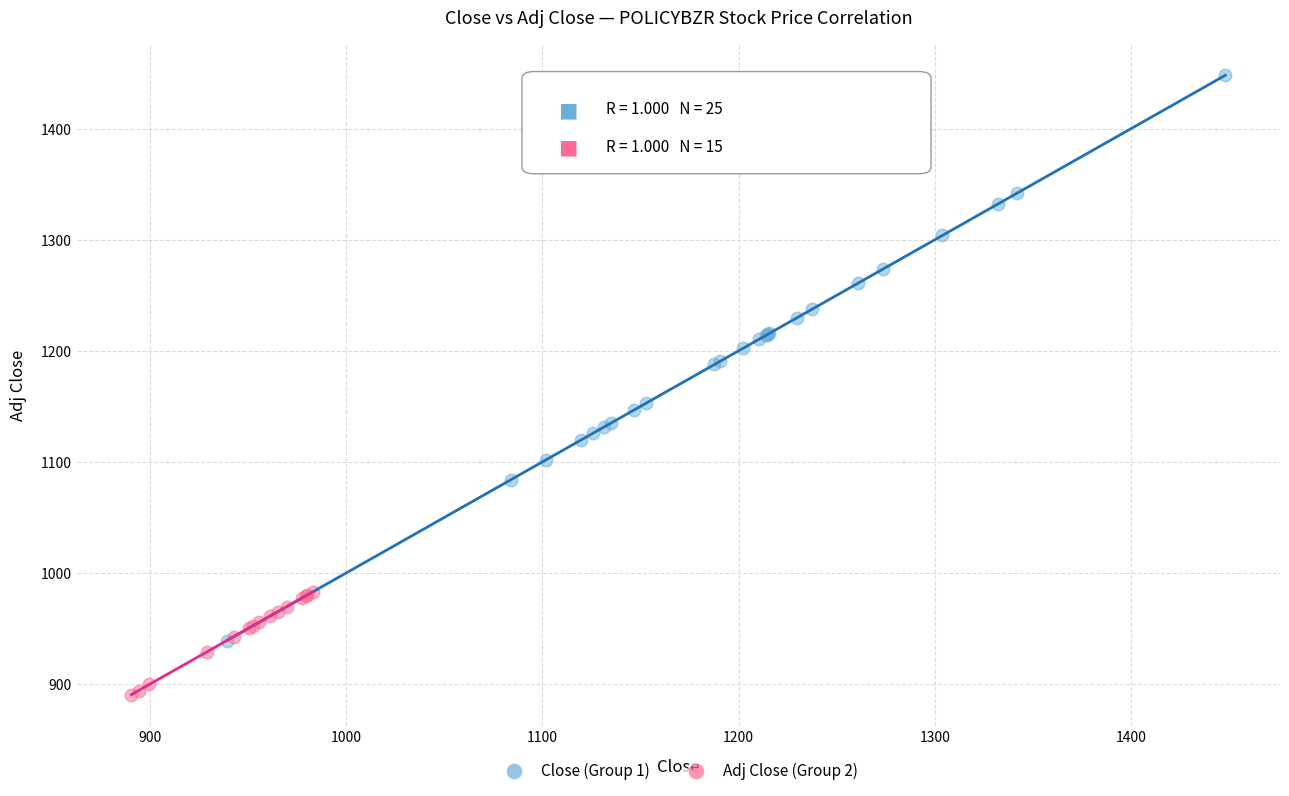

Which series has the widest spread of Y values?

Close (Group 1)